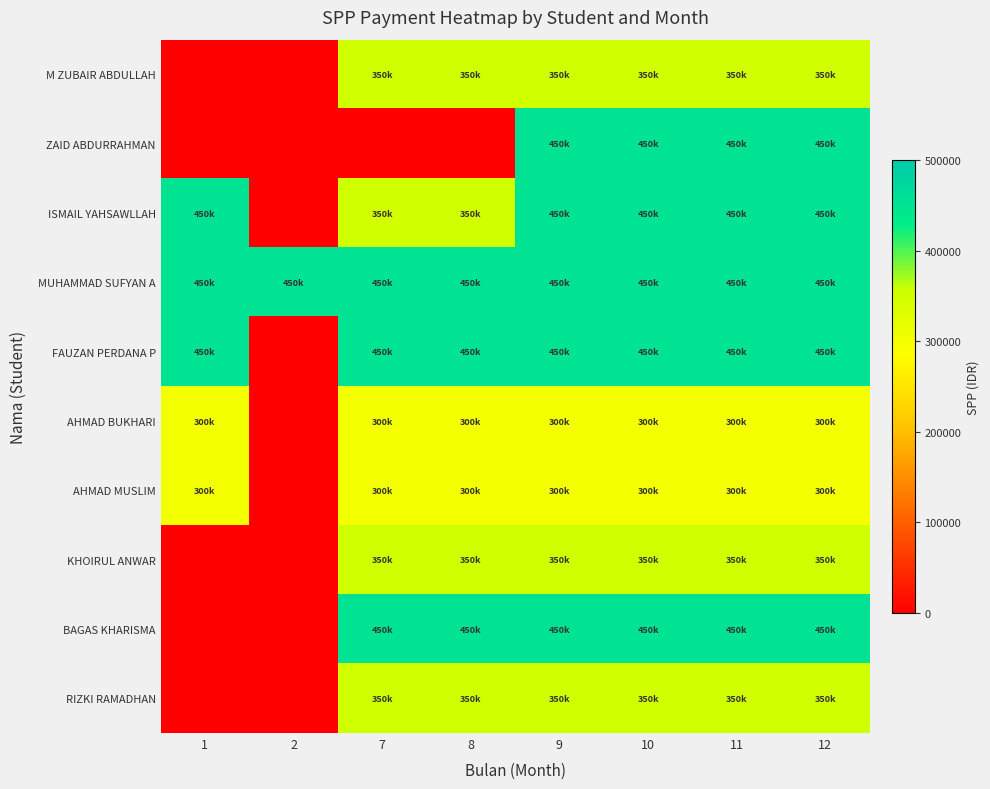

Reading left to right, what are all the values shown in this chart?

M ZUBAIR ABDULLAH: 1=0	2=0	7=350000	8=350000	9=350000	10=350000	11=350000	12=350000
ZAID ABDURRAHMAN: 1=0	2=0	7=0	8=0	9=450000	10=450000	11=450000	12=450000
ISMAIL YAHSAWLLAH: 1=450000	2=0	7=350000	8=350000	9=450000	10=450000	11=450000	12=450000
MUHAMMAD SUFYAN A: 1=450000	2=450000	7=450000	8=450000	9=450000	10=450000	11=450000	12=450000
FAUZAN PERDANA P: 1=450000	2=0	7=450000	8=450000	9=450000	10=450000	11=450000	12=450000
AHMAD BUKHARI: 1=300000	2=0	7=300000	8=300000	9=300000	10=300000	11=300000	12=300000
AHMAD MUSLIM: 1=300000	2=0	7=300000	8=300000	9=300000	10=300000	11=300000	12=300000
KHOIRUL ANWAR: 1=0	2=0	7=350000	8=350000	9=350000	10=350000	11=350000	12=350000
BAGAS KHARISMA: 1=0	2=0	7=450000	8=450000	9=450000	10=450000	11=450000	12=450000
RIZKI RAMADHAN: 1=0	2=0	7=350000	8=350000	9=350000	10=350000	11=350000	12=350000